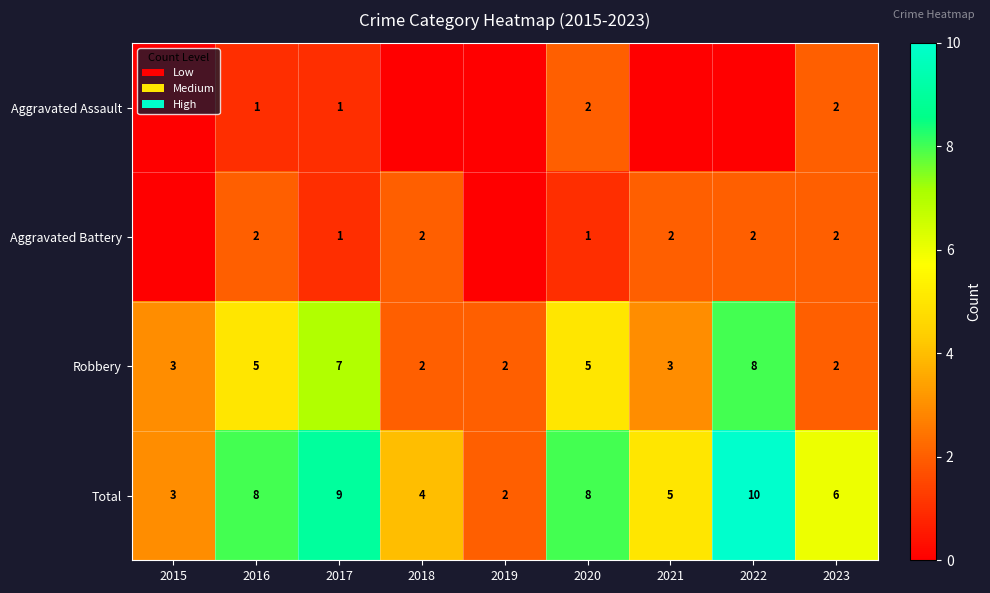

The Robbery series shows 3 at 2021. True or false?

True